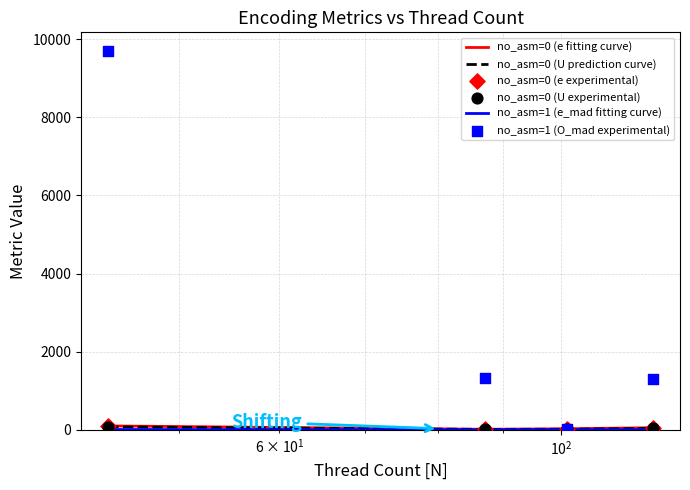

Which series reaches the minimum Y coordinate?

no_asm=1 (e_mad fitting curve)